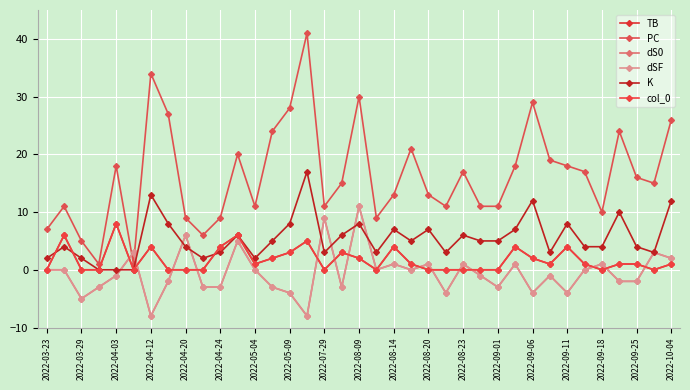

Is this an area chart (filled region under the line)?

No